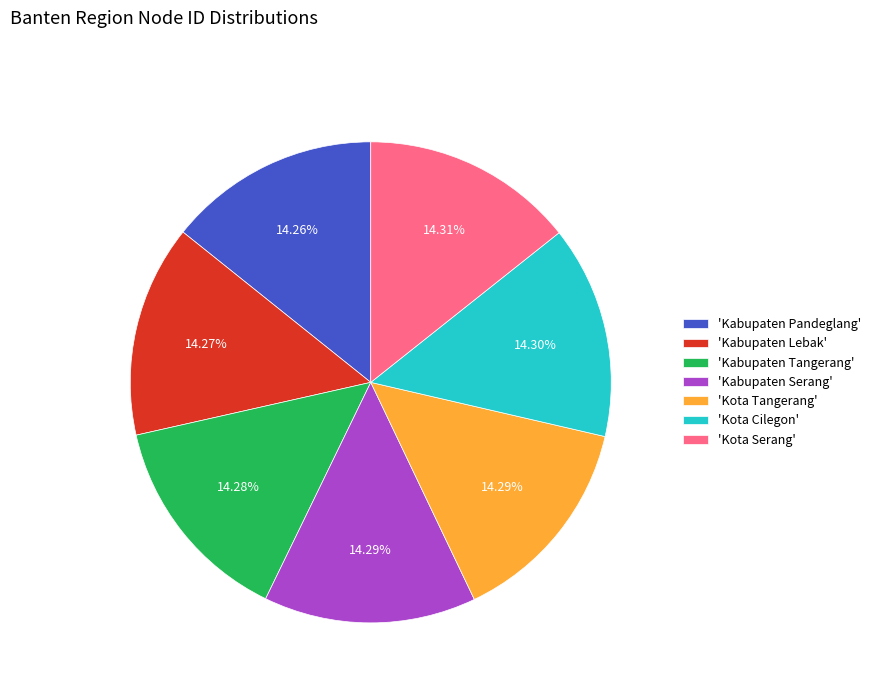

Do 'Kabupaten Tangerang' and 'Kota Tangerang' together represent more than half of the pie?

No